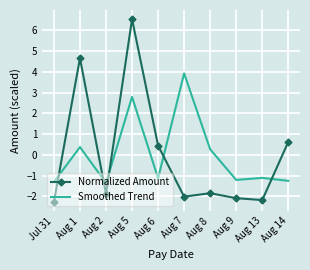

What are all the series names shown in the legend?

Normalized Amount, Smoothed Trend